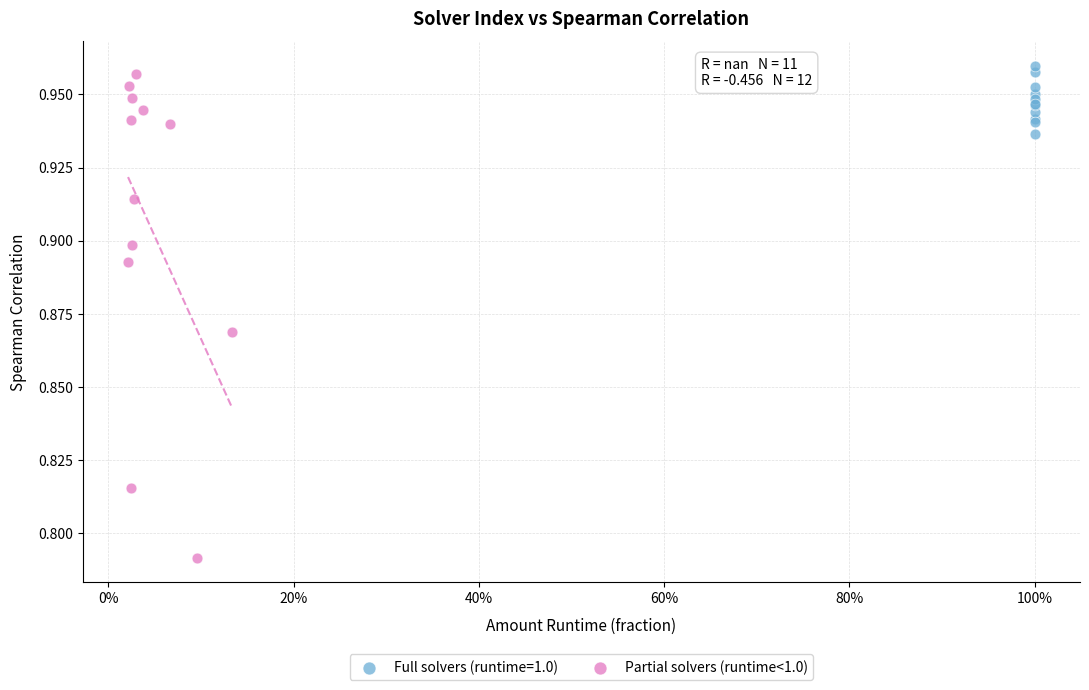

Which series has the largest Y range (max minus min)?

Partial solvers (runtime<1.0)